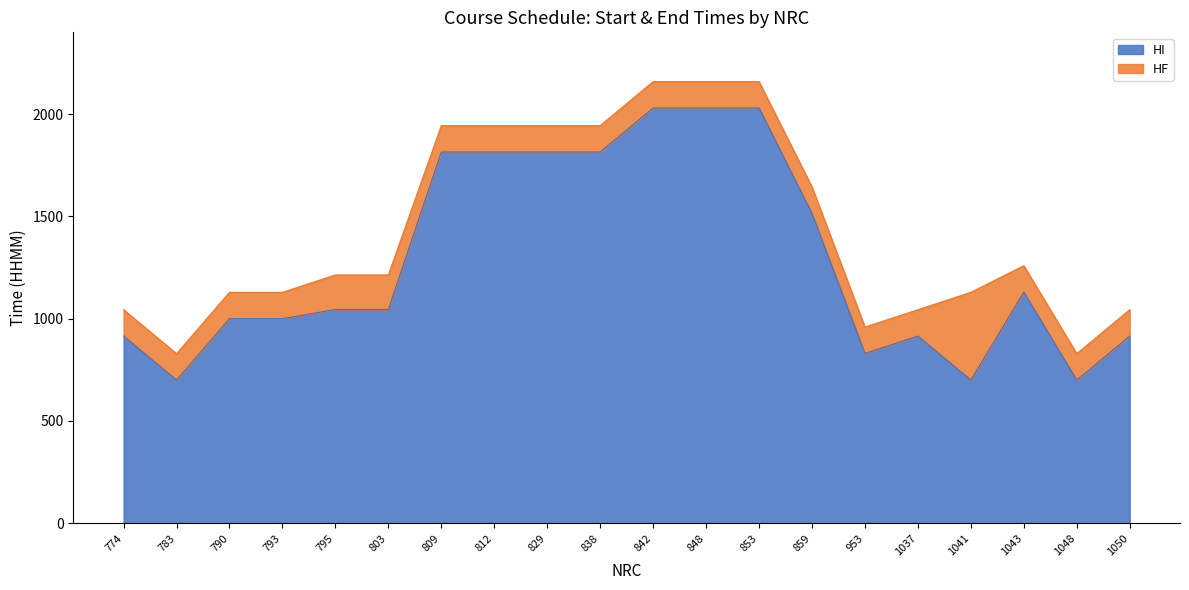

Is the value of HF at 1043 greater than the value of HI at 812?

No